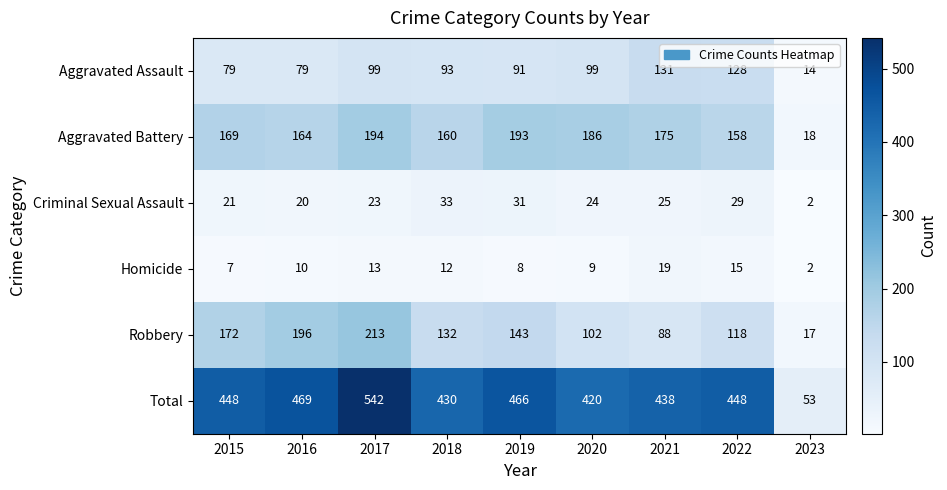

At which label does Robbery first exceed 132?

2015